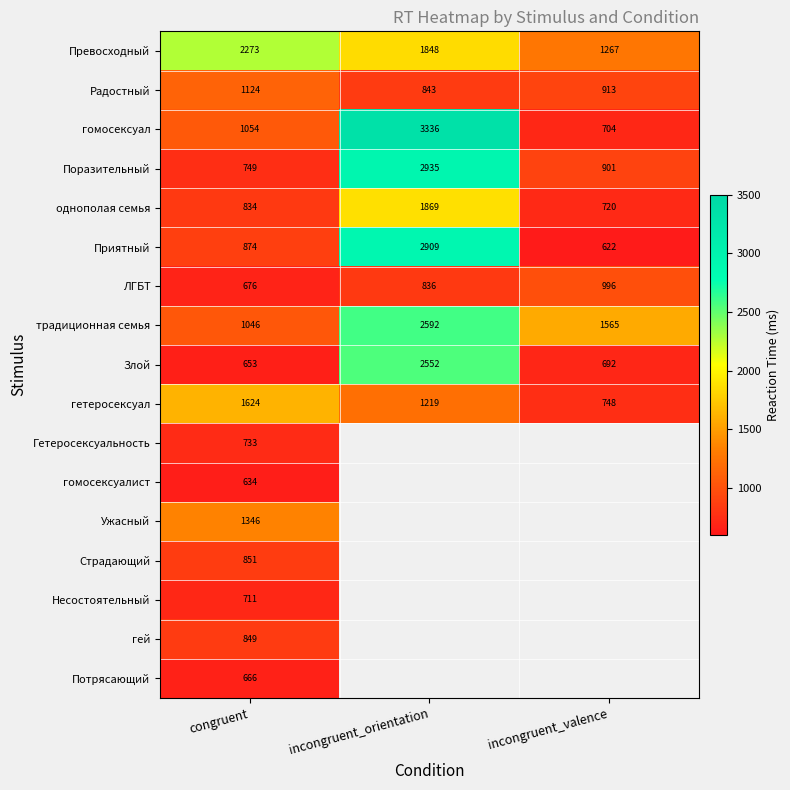

What is the average value of the ЛГБТ series?

836